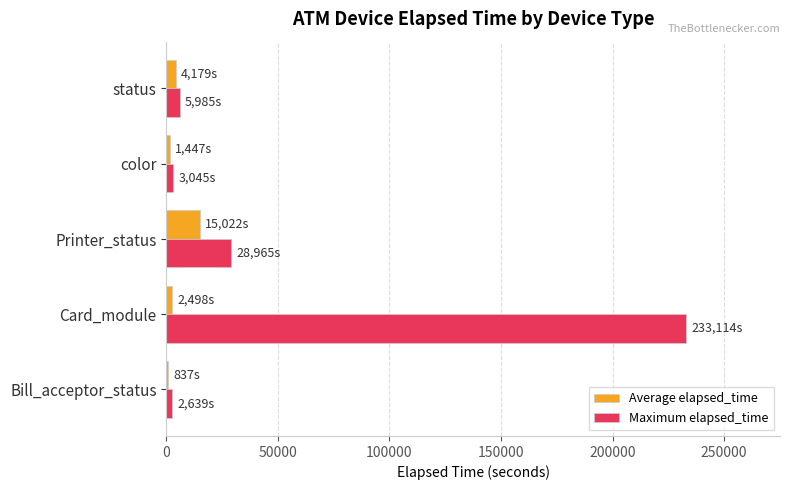

The value of Maximum elapsed_time at Card_module is 233114. True or false?

True